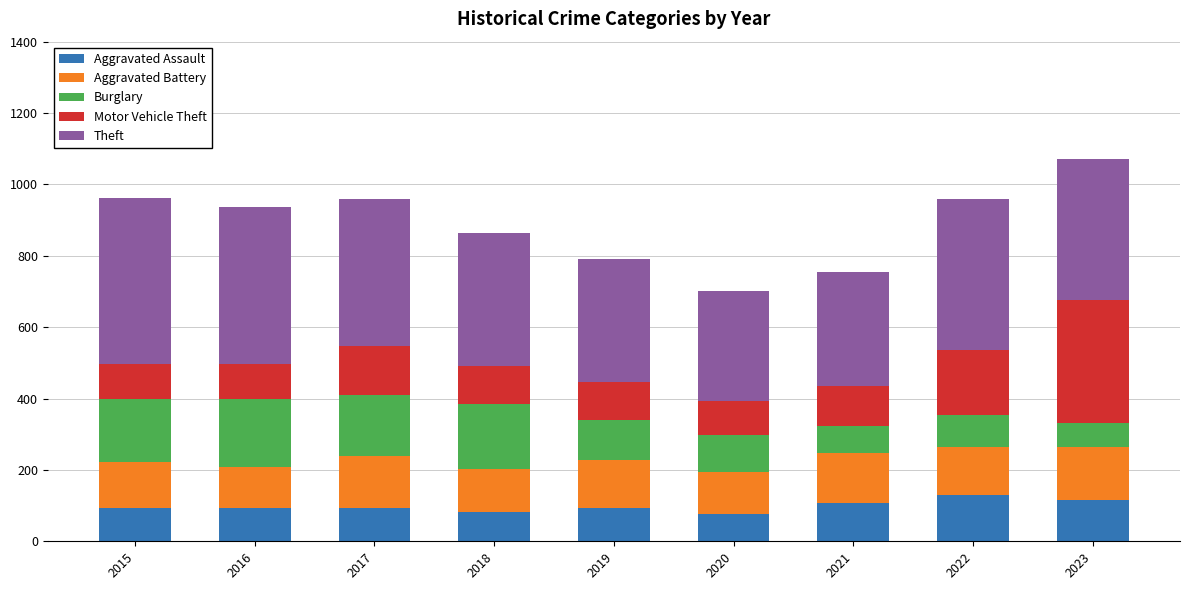

Is it true that Aggravated Assault equals 94 at 2016?

True